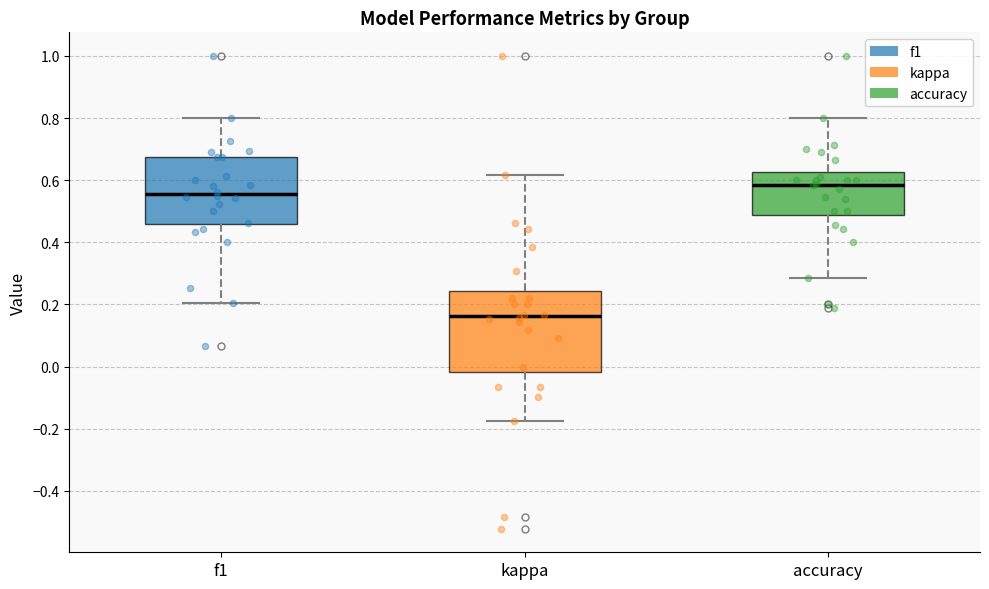

Reading left to right, transcribe this box plot: for each box, give where its median line is, the range the box spans, and where its two whiskers end, as read against the y-axis. The values are not printed on the chart, so give them approximately, as read against the axis.

f1: median 0.56, box 0.46 to 0.68, whiskers 0.20 to 0.80
kappa: median 0.16, box -0.02 to 0.24, whiskers -0.18 to 0.62
accuracy: median 0.58, box 0.48 to 0.62, whiskers 0.28 to 0.80